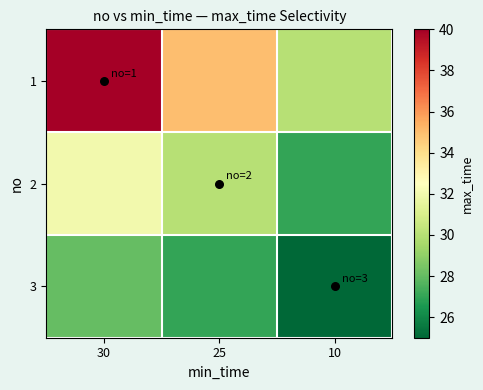

At how many categories does at least one series exceed 31?

2